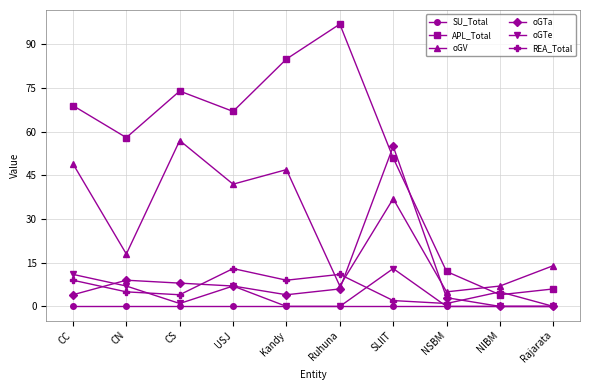

Which series has the widest spread of values?

APL_Total